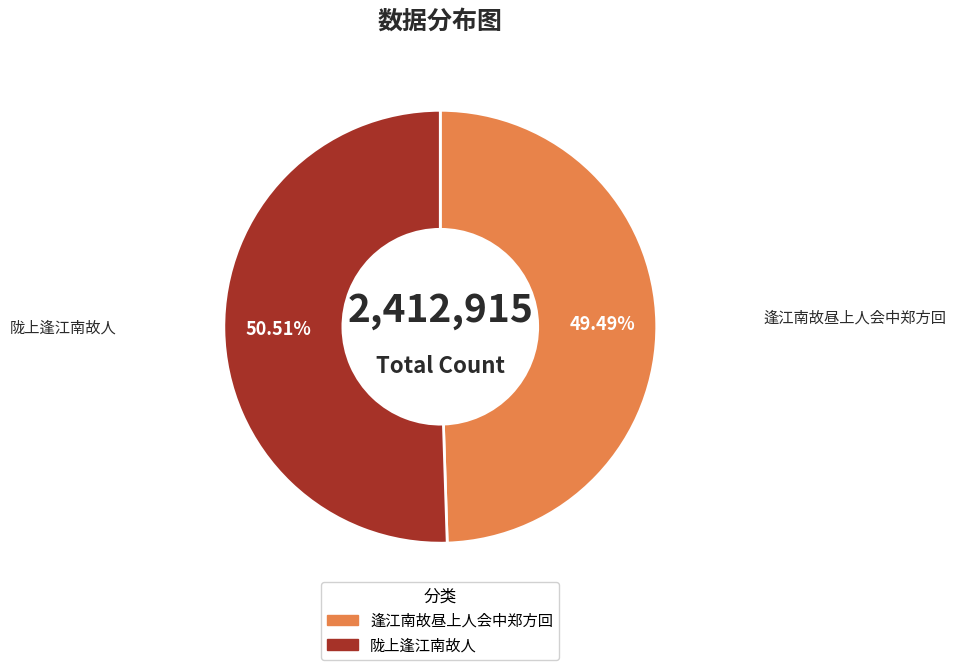

Does any single category account for the majority?

Yes